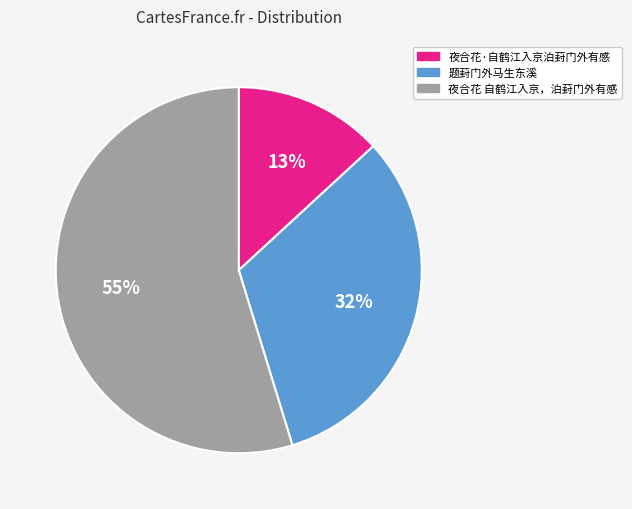

To the nearest percent, what portion does 夜合花 自鹤江入京，泊葑门外有感 represent?

55%